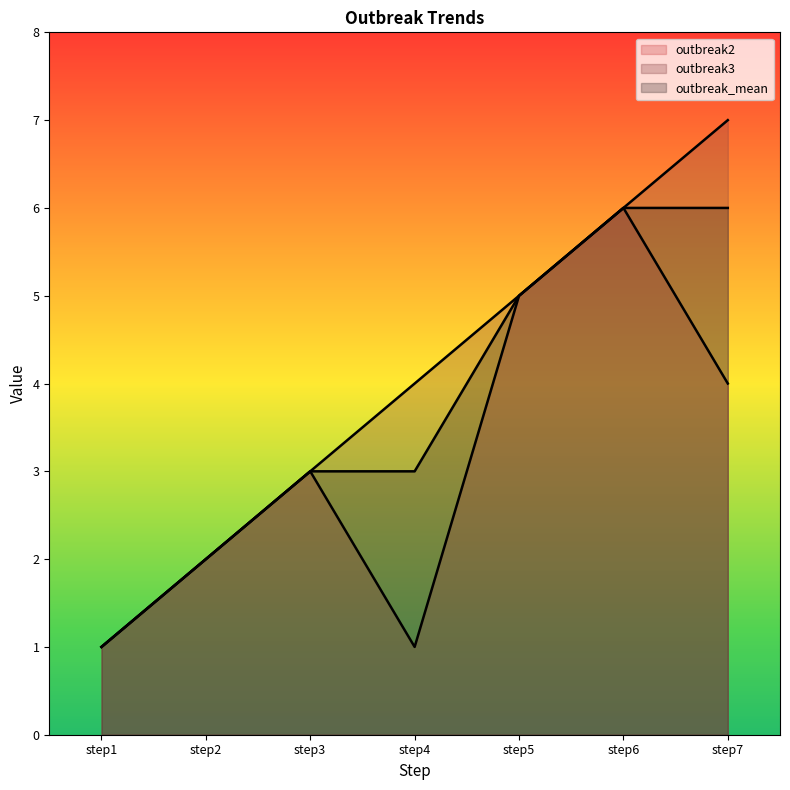

True or false: outbreak_mean and outbreak3 intersect in this chart.

False